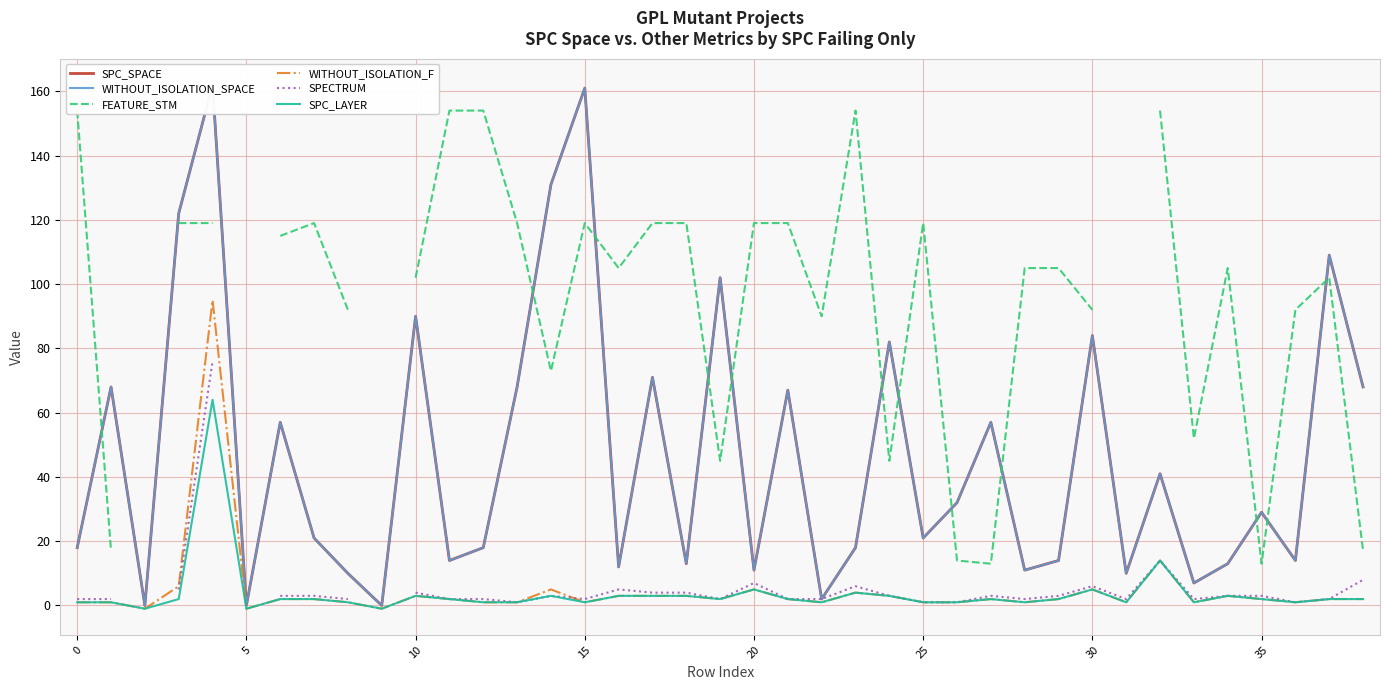

How many lines are shown in the chart?

6